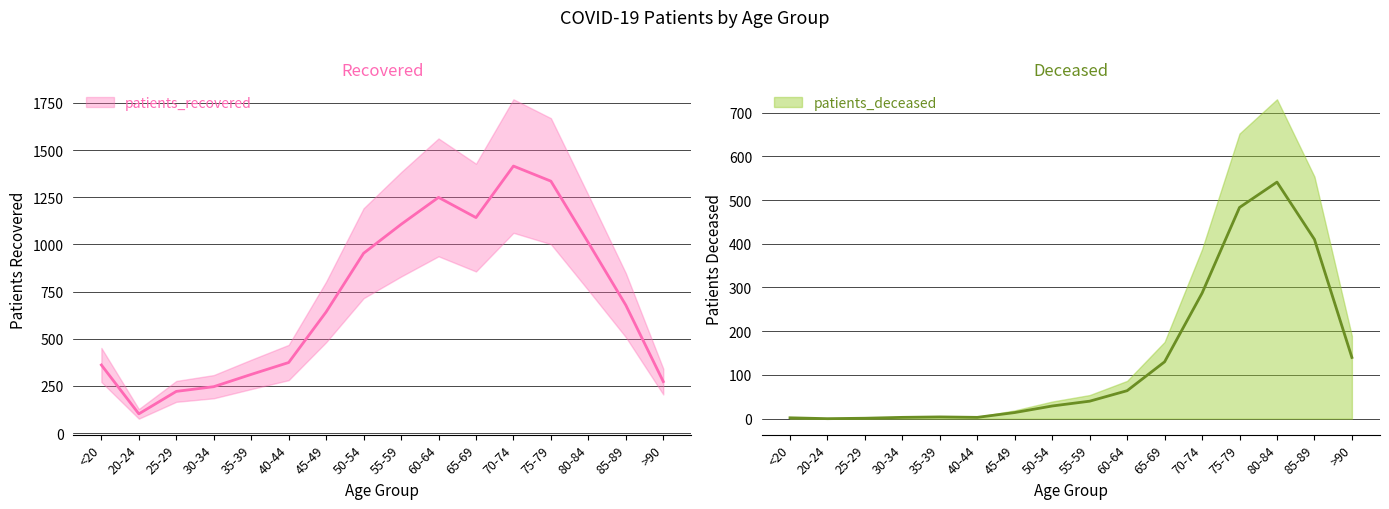

What are all the series names shown in the legend?

patients_recovered, patients_deceased